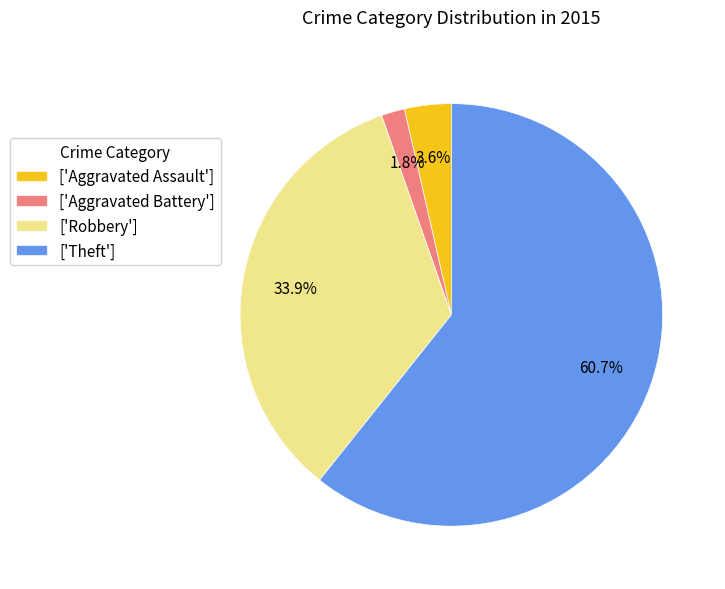

Do ['Robbery'] and ['Theft'] together represent more than half of the pie?

Yes